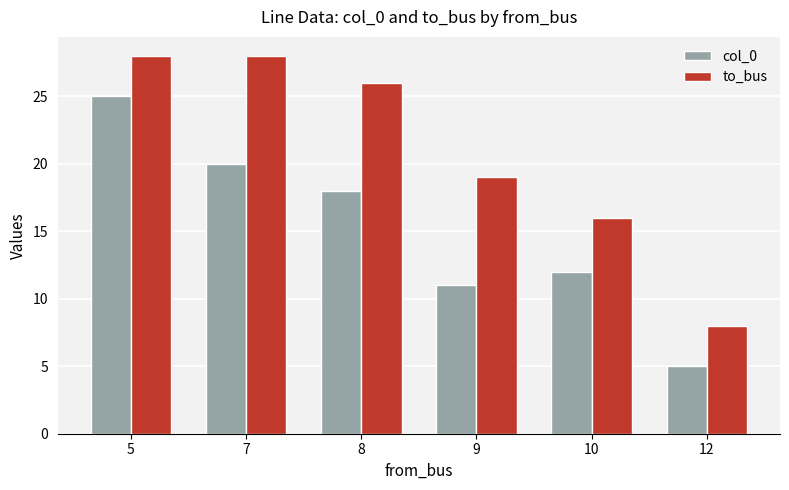

Is it true that col_0 equals 3 at 12?

False